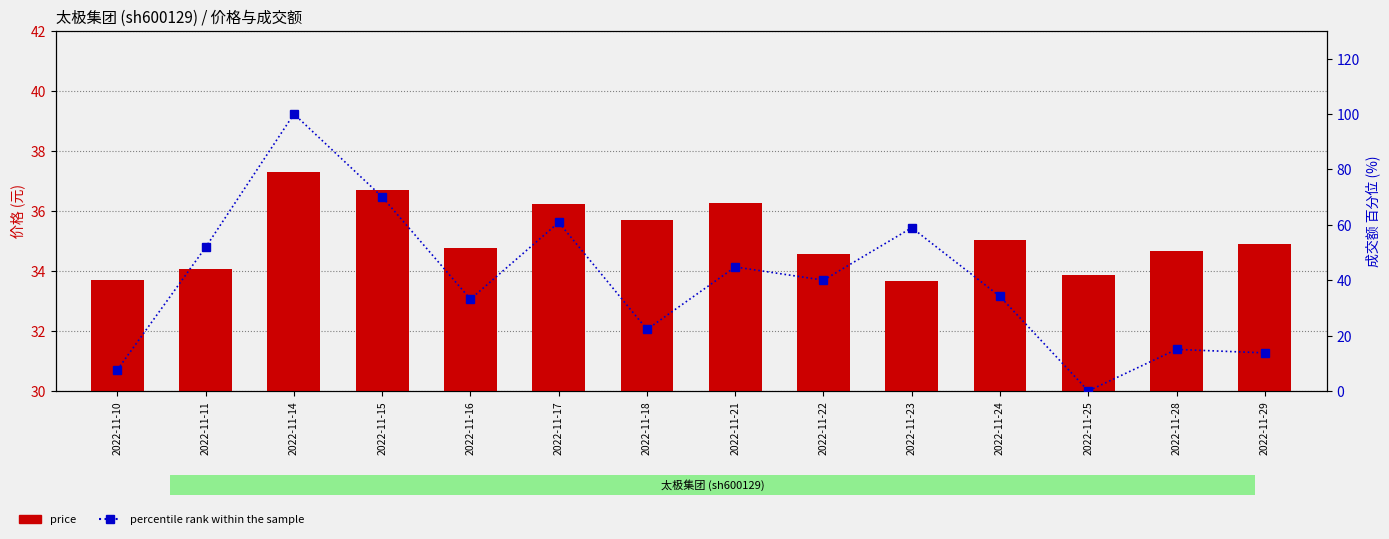

What is the sum of all price values?

491.4